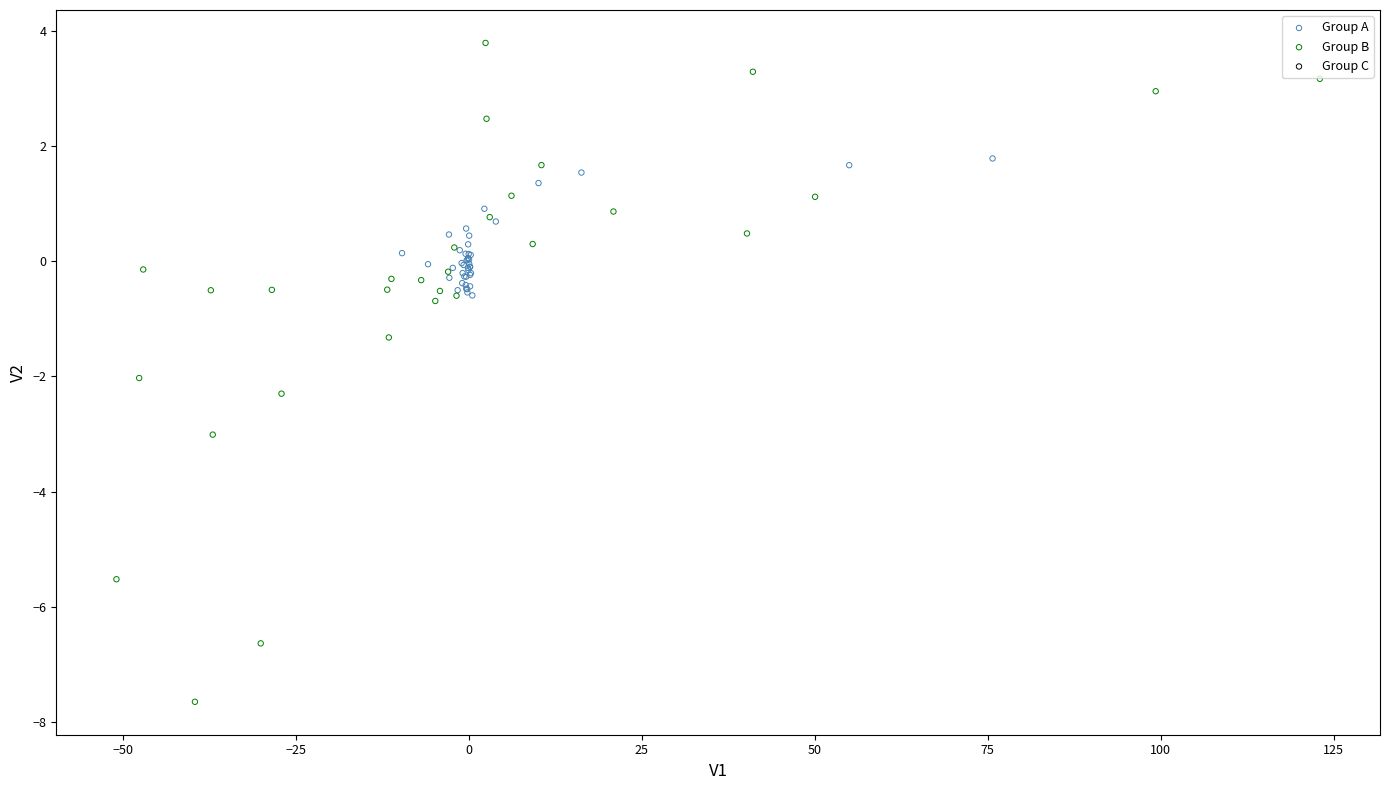

Which series reaches the maximum Y coordinate?

Group B